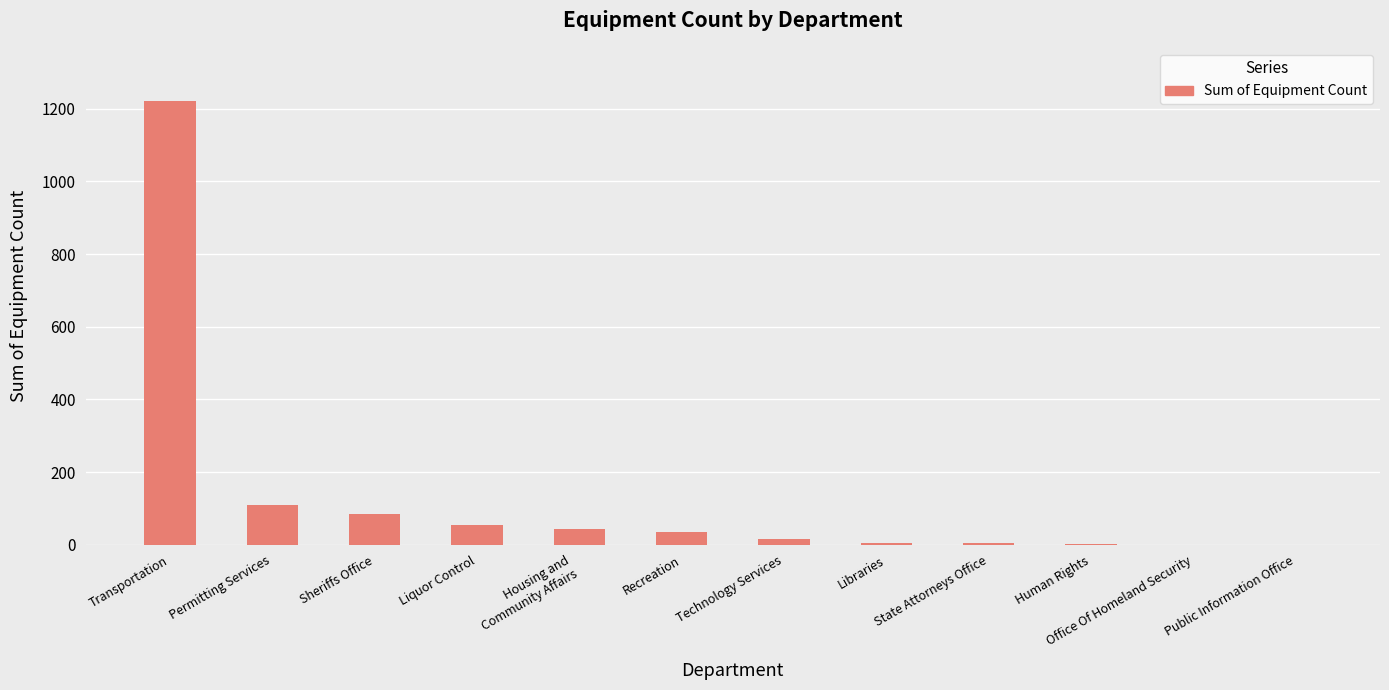

The chart shows a value of 161 at Permitting Services. True or false?

False